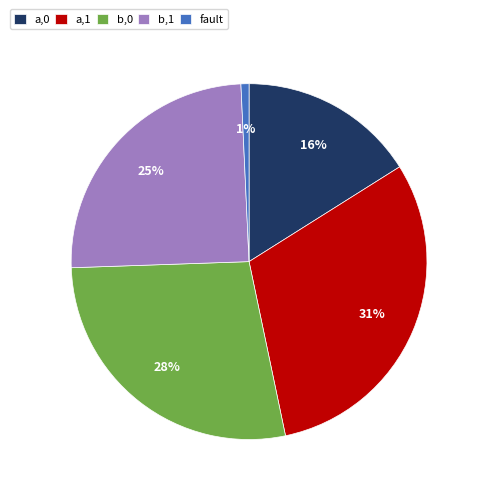

What is the smallest slice in the pie chart?

fault